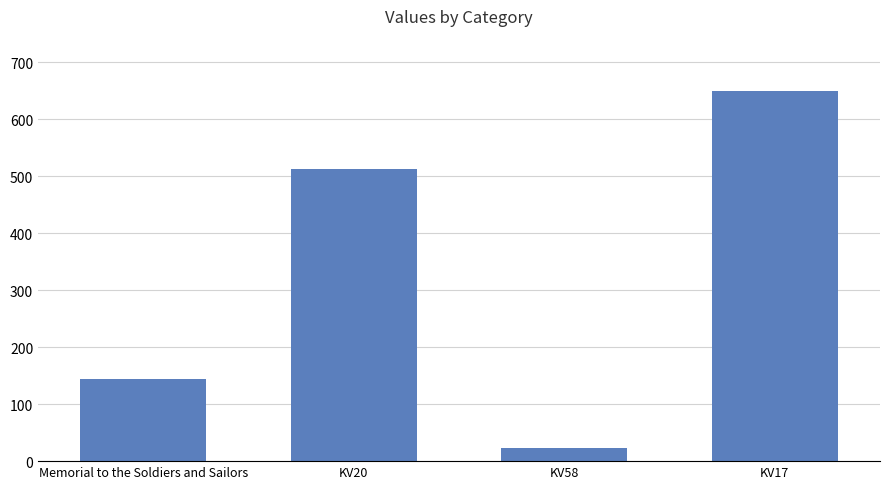

Reading right to left, what are all the values shown in this chart?

KV17=649.0	KV58=23.7	KV20=513.3	Memorial to the Soldiers and Sailors=144.0